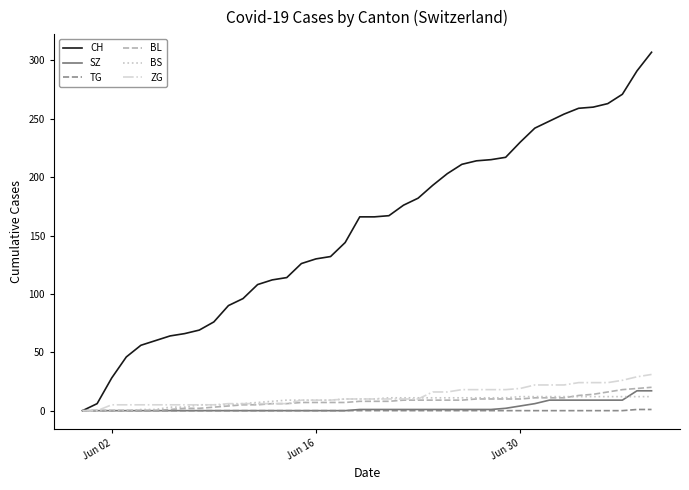

What is the maximum value for BS?

12